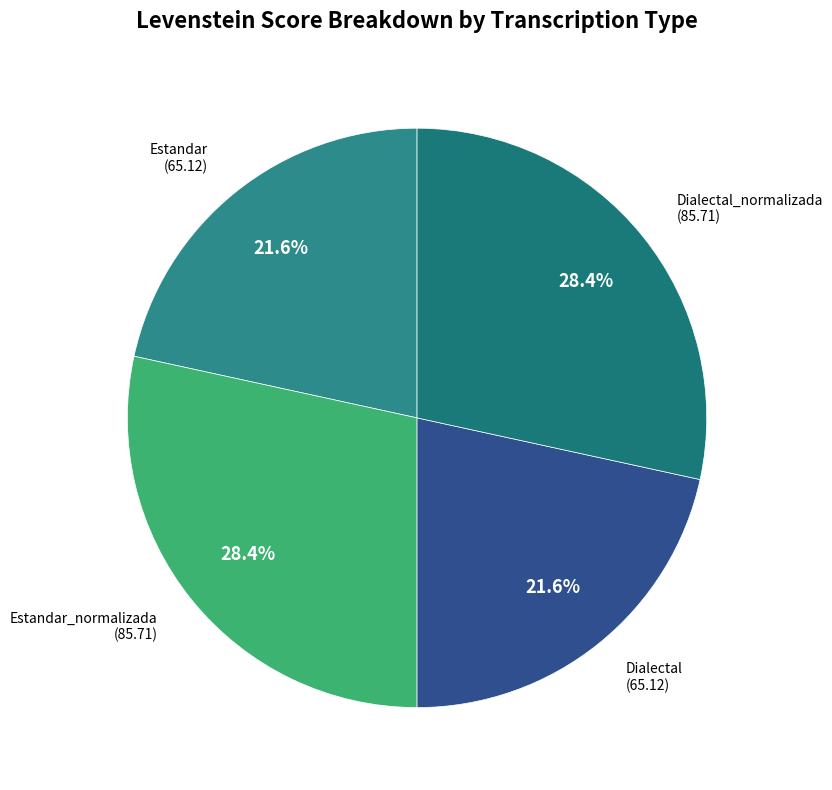

To the nearest percent, what is the difference between the largest and smallest slice percentages?

7%